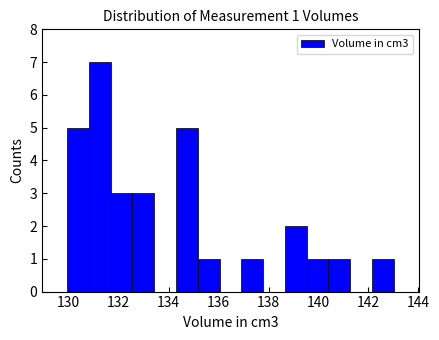

Which range on the x-axis has the tallest bar?

130.8 to 131.6